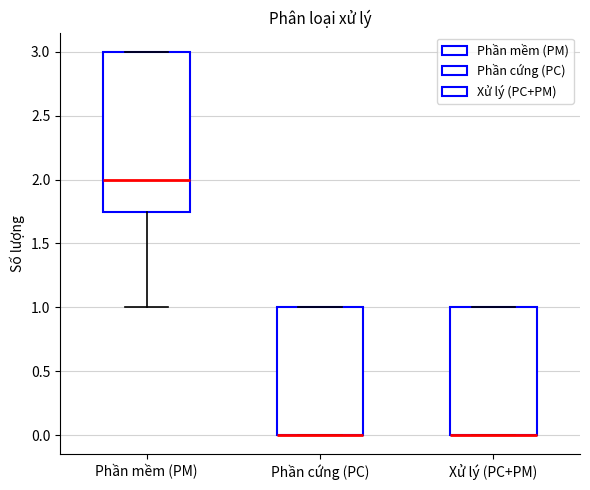

Where is the lower edge of the box for Phần cứng (PC) on the y-axis? The values are not printed on the chart, so give them approximately, as read against the axis.

0.00